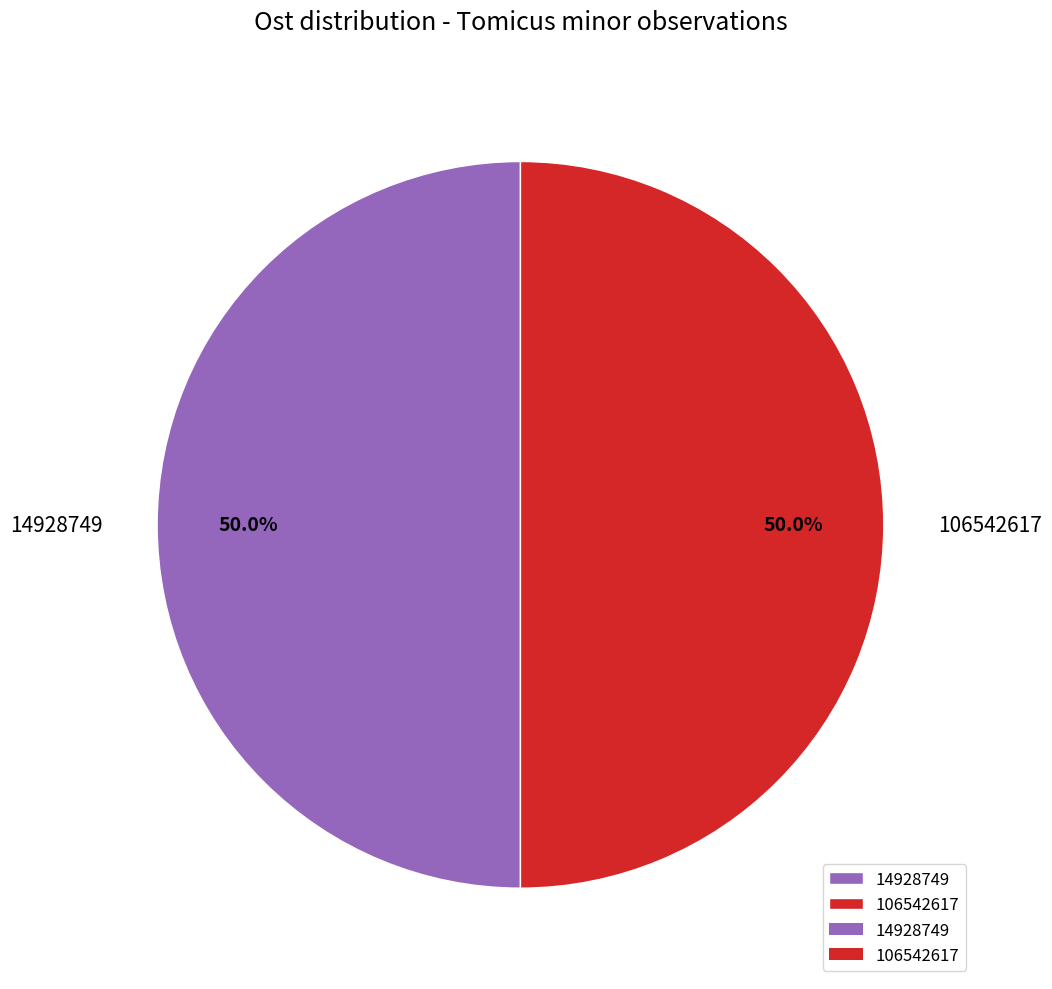

The 106542617 slice represents 50% of the pie. True or false?

True